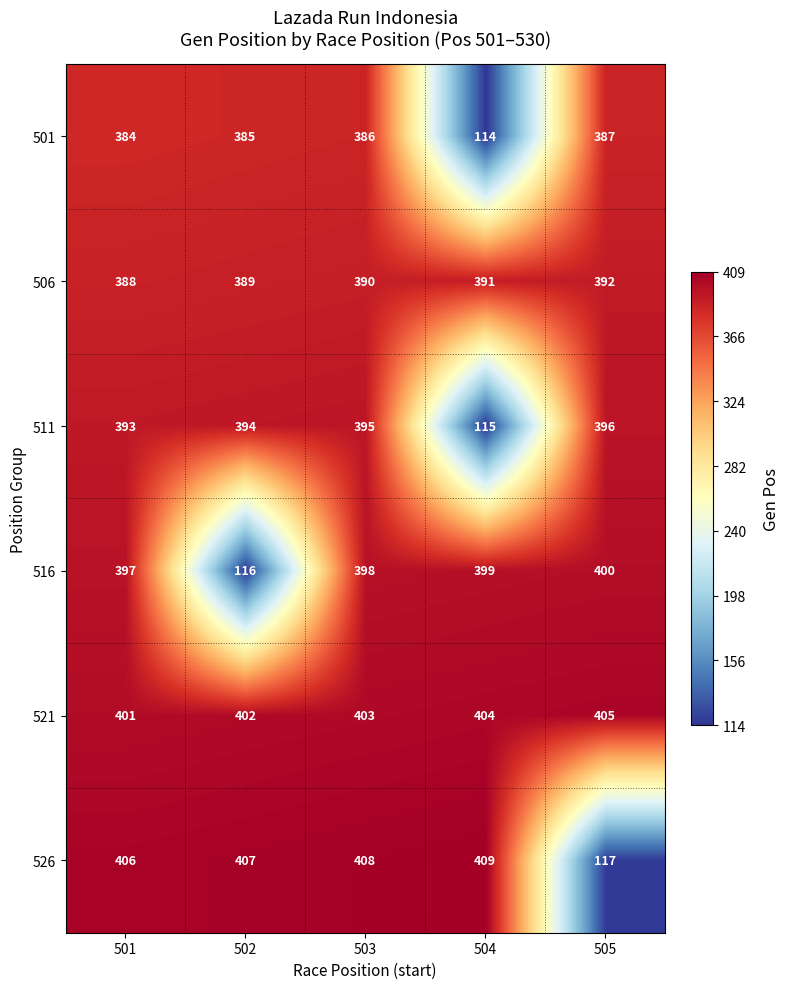

At which label is 501 closest to 250?

501